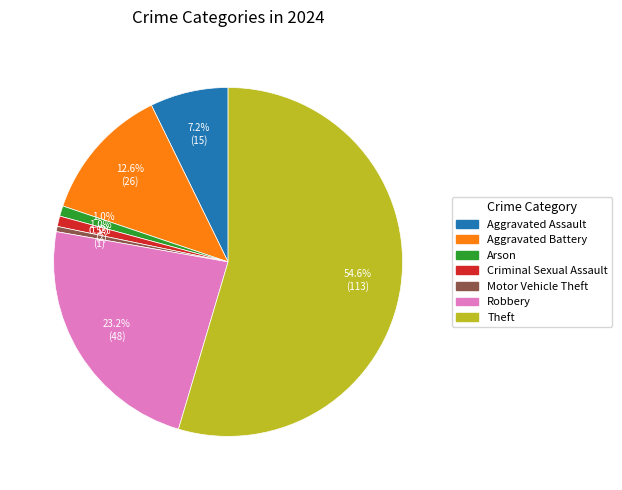

Is there any slice that represents more than half of the pie?

Yes